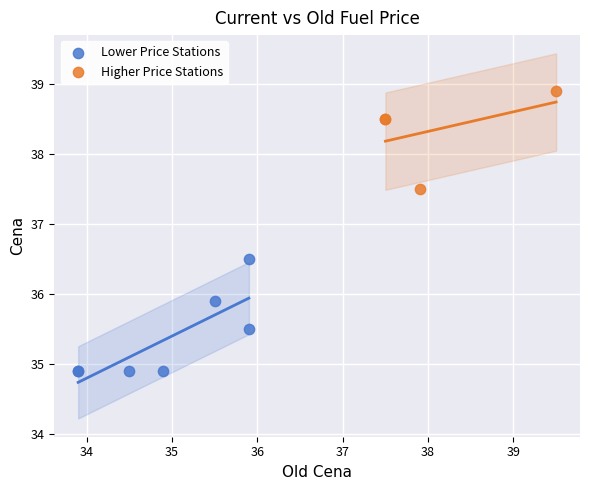

Which series has the largest Y range (max minus min)?

Lower Price Stations